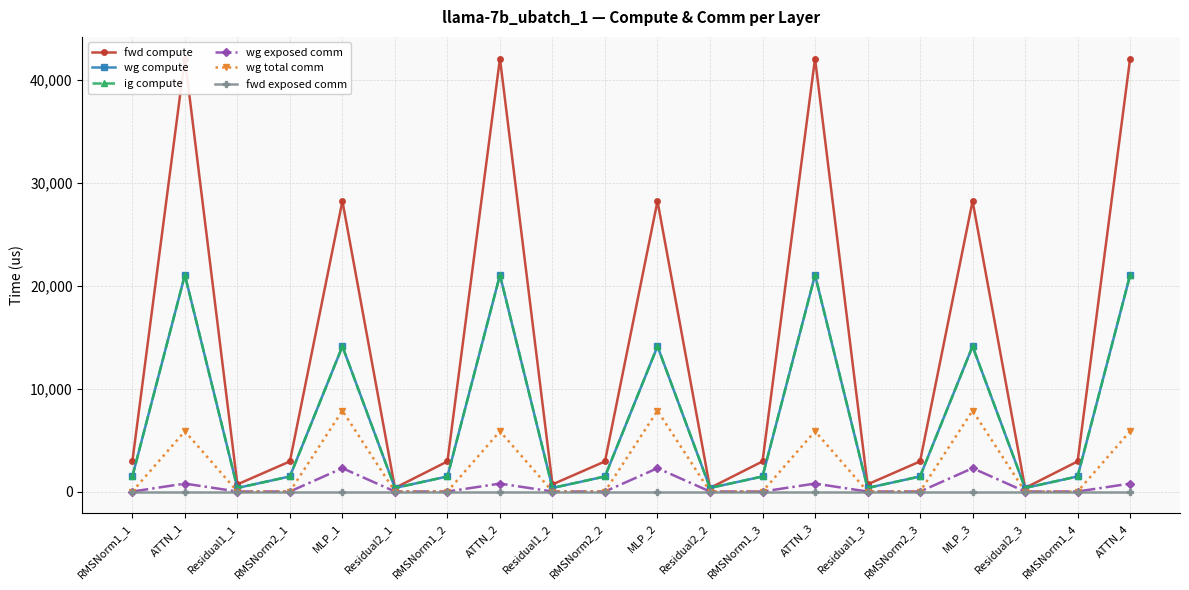

What is the spread (max minus min) of values at MLP_3?

28202.8